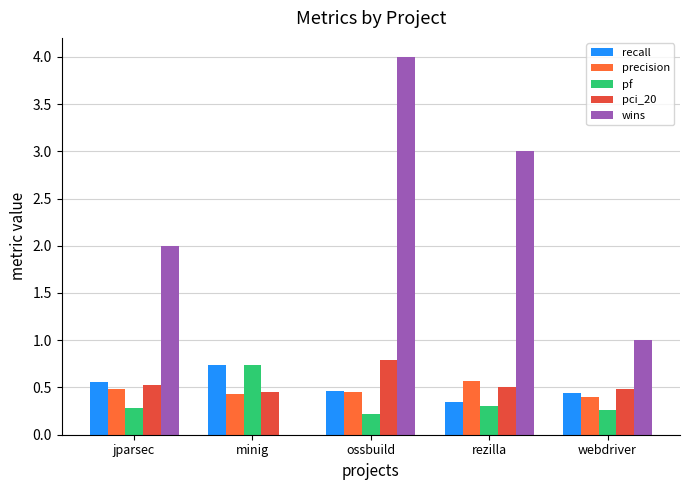

What is the label of the 4th bar from the right?

minig